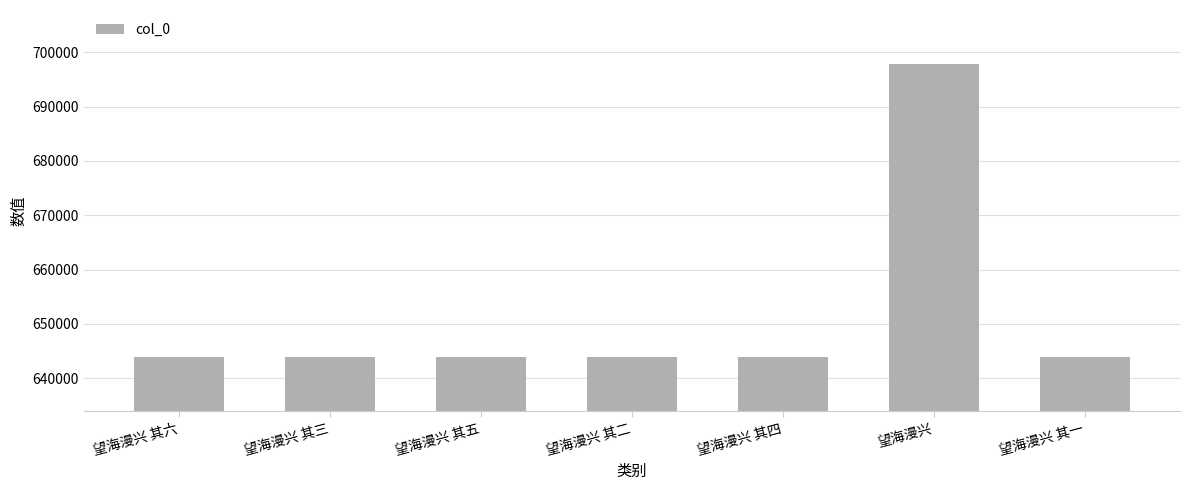

The chart shows a value of 195944 at 望海漫兴 其二. True or false?

False